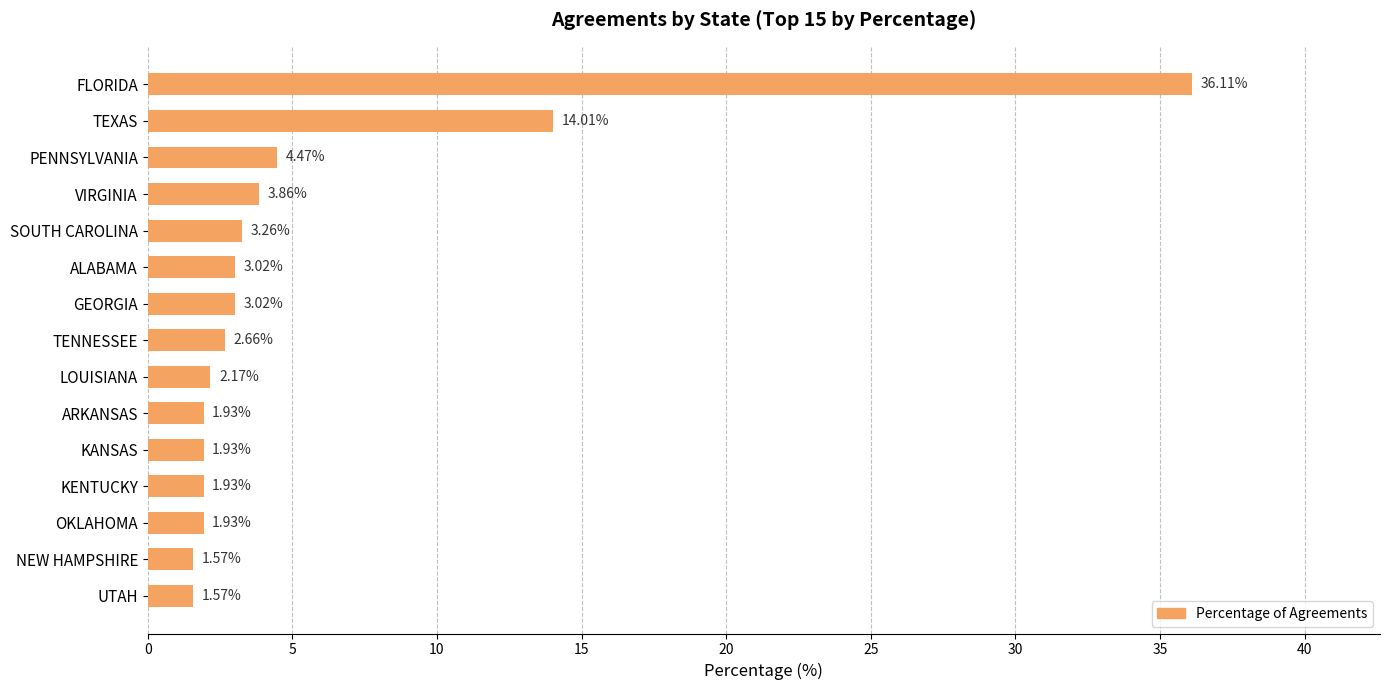

What is the label of the 13th bar from the bottom?

PENNSYLVANIA